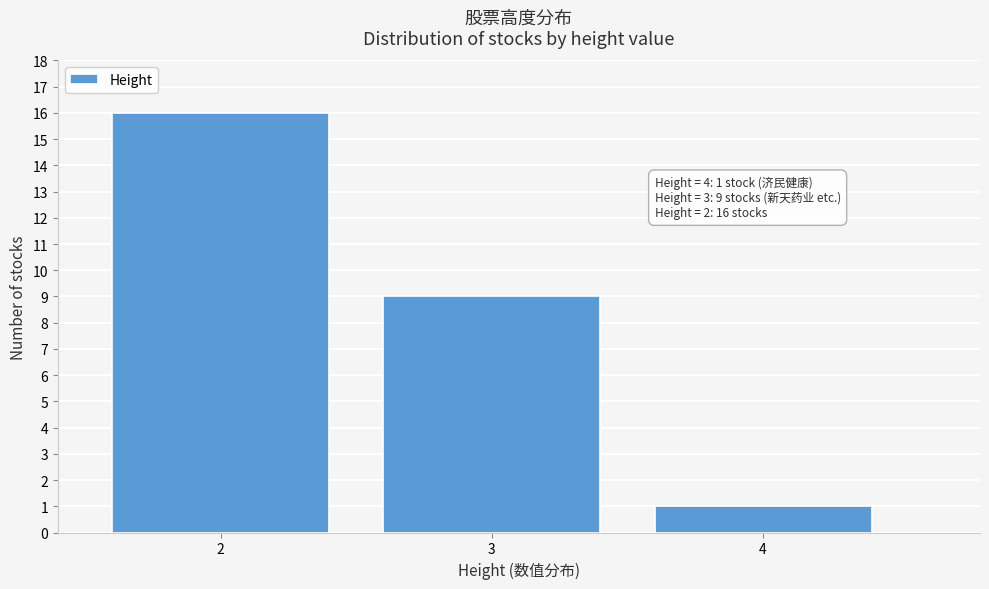

Reading left to right, transcribe all the data shown in this chart.

16	9	1